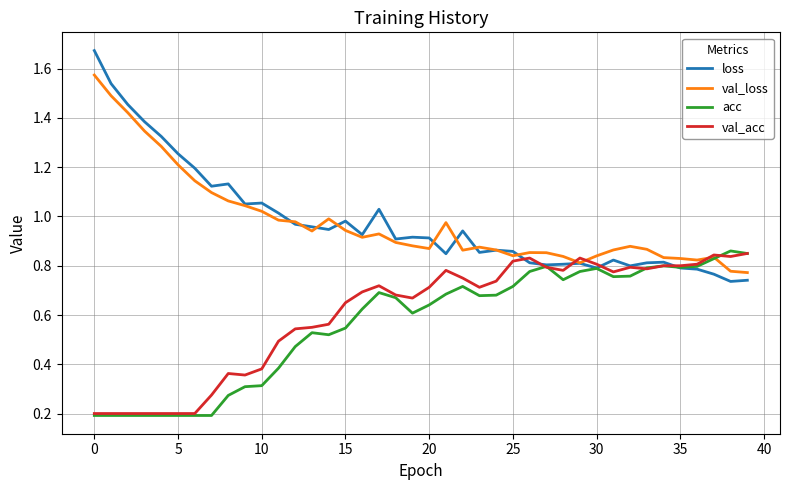

In val_loss, how many points are higher than both neighbors (excluding endpoints)?

7